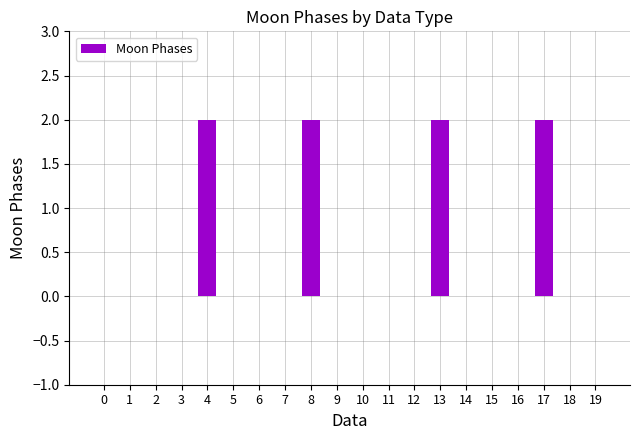

Is it true that the value at 5 is -1?

False